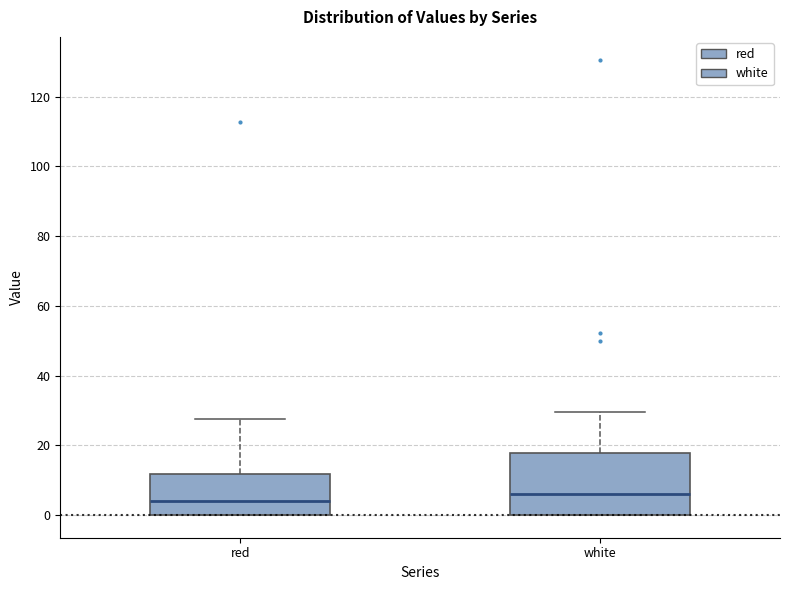

Reading left to right, read every box against the y-axis: the position of its median line, the range the box covers, and the ends of its whiskers. The values are not printed on the chart, so give them approximately, as read against the axis.

red: median 4, box 0 to 12, whiskers 0 to 28
white: median 6, box 0 to 18, whiskers 0 to 30